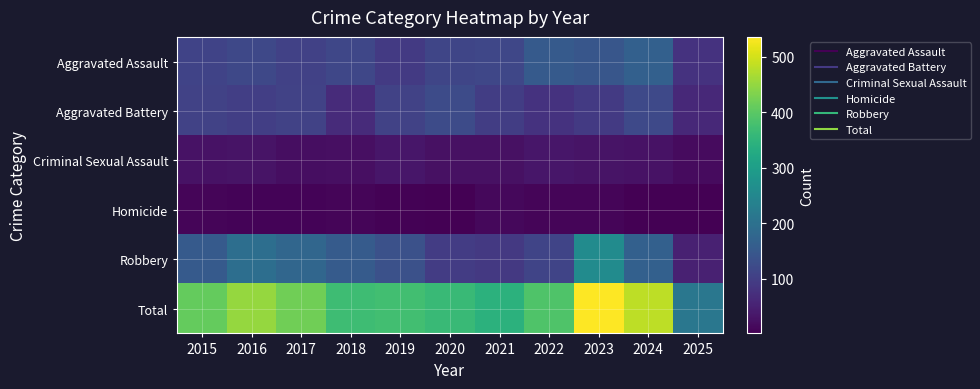

At how many categories does at least one series exceed 75?

11